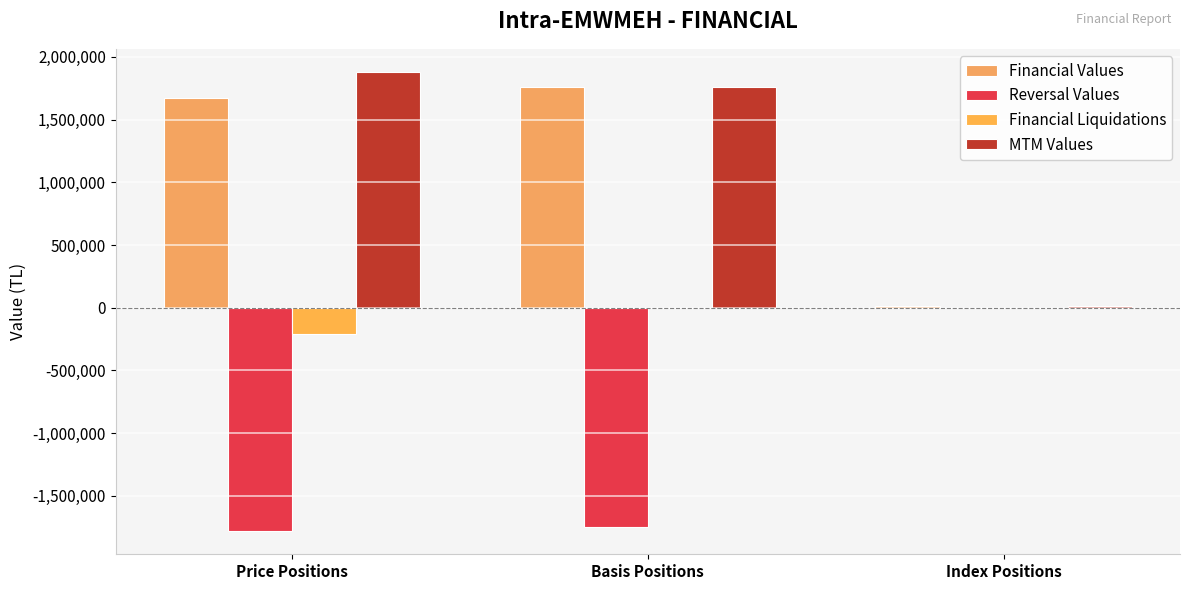

What is the approximate value of Financial Liquidations at Index Positions?

310.0